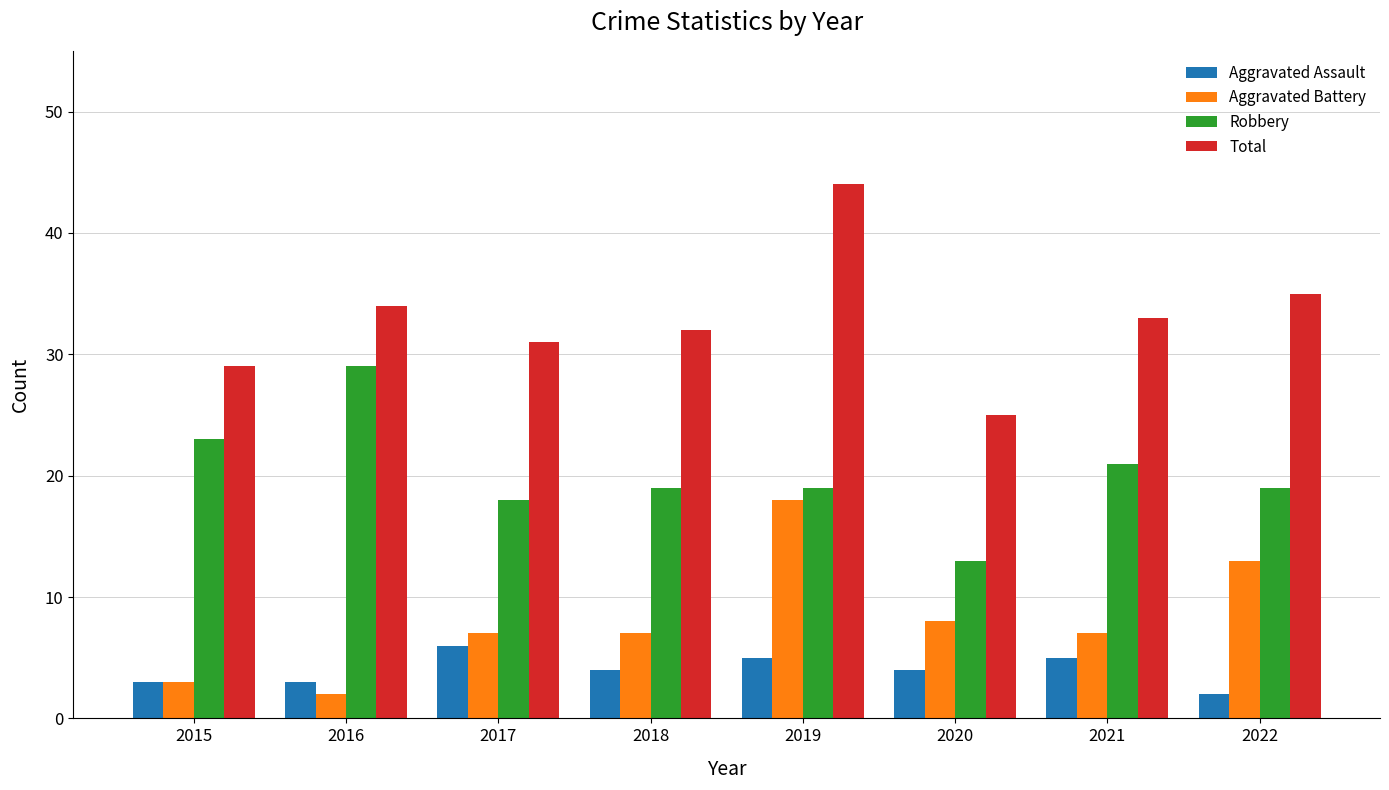

Which series has the widest spread of values?

Total